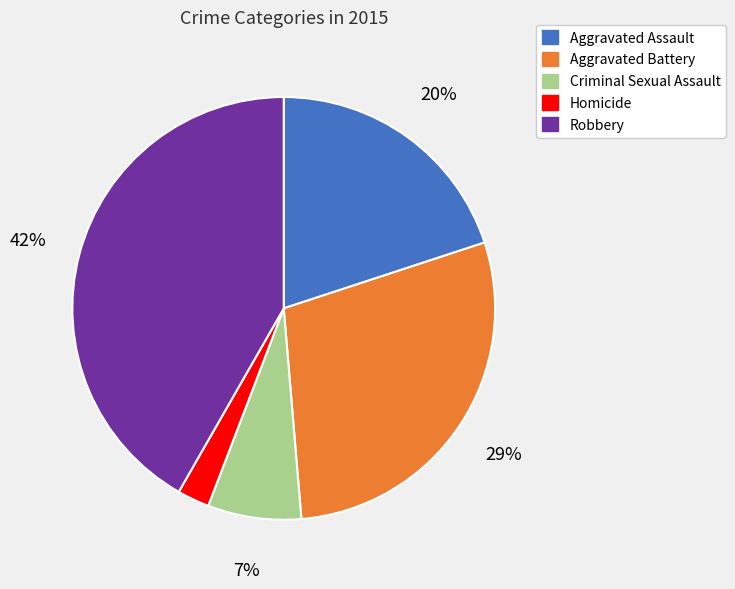

To the nearest percent, what portion does Aggravated Battery represent?

29%